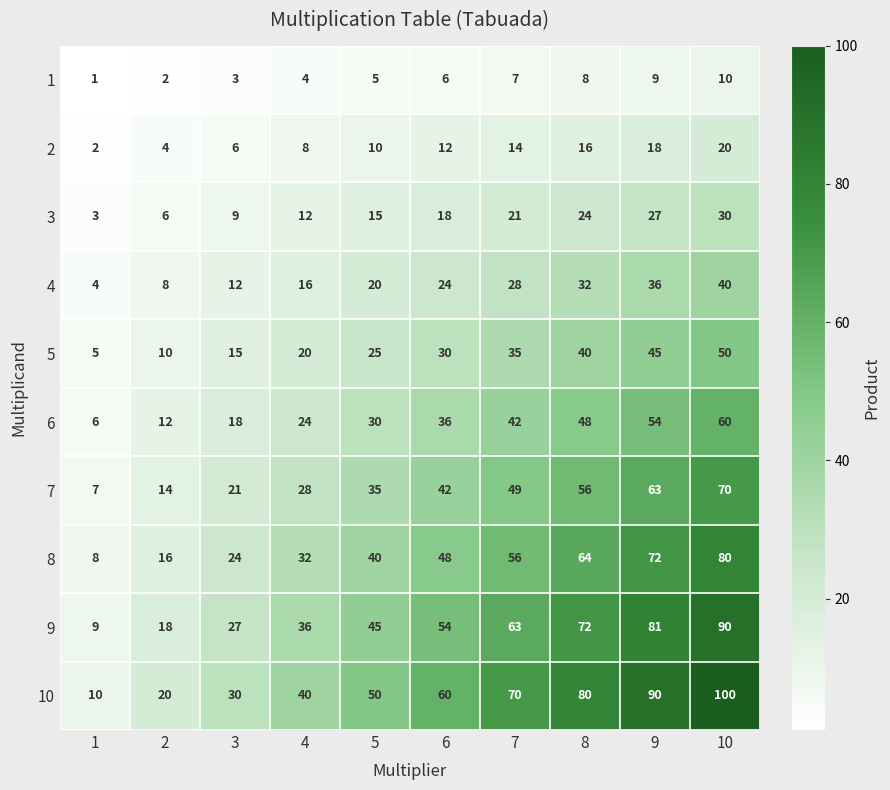

Where is 10 nearest to the value 55?

5